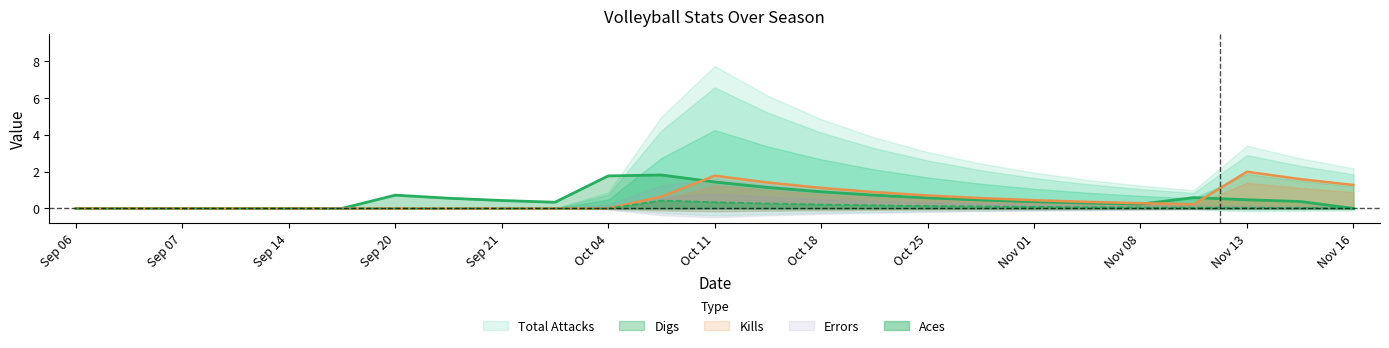

The value of Aces at Nov 16 is 0.0. True or false?

True